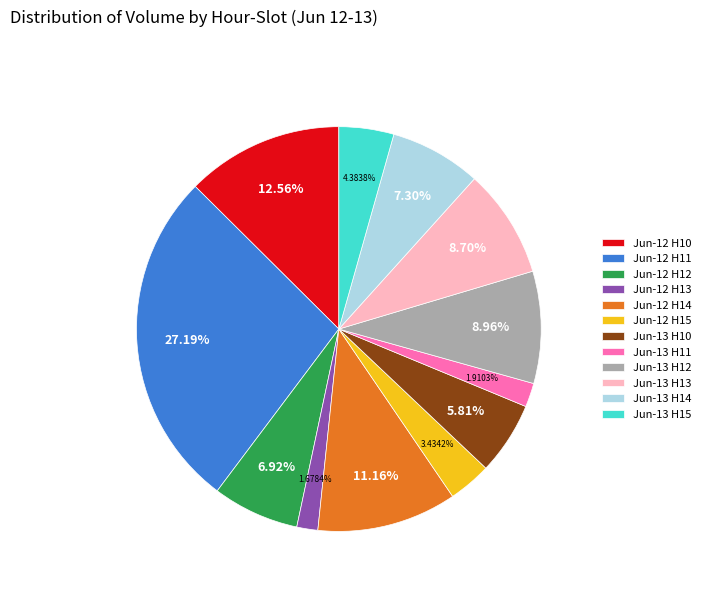

Which has a higher value, Jun-12 H14 or Jun-12 H12?

Jun-12 H14